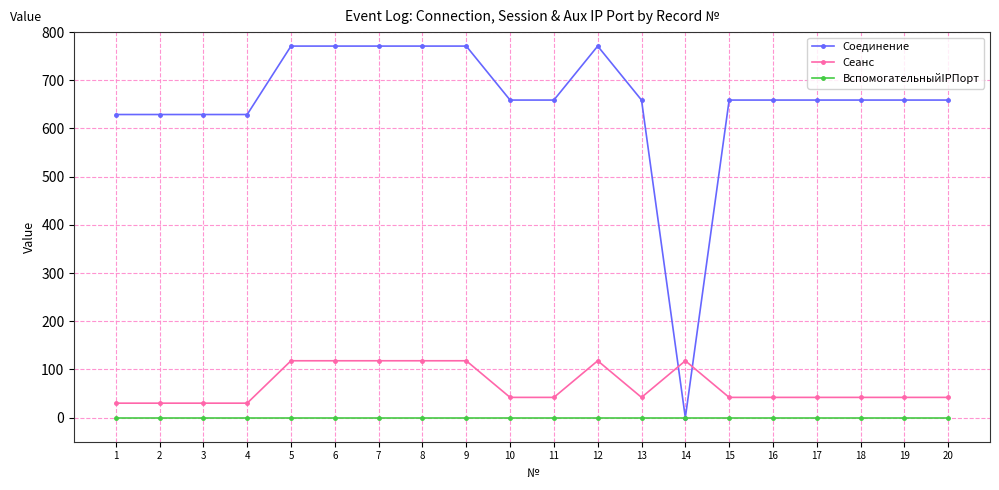

True or false: ВспомогательныйIPПорт and Сеанс intersect in this chart.

False